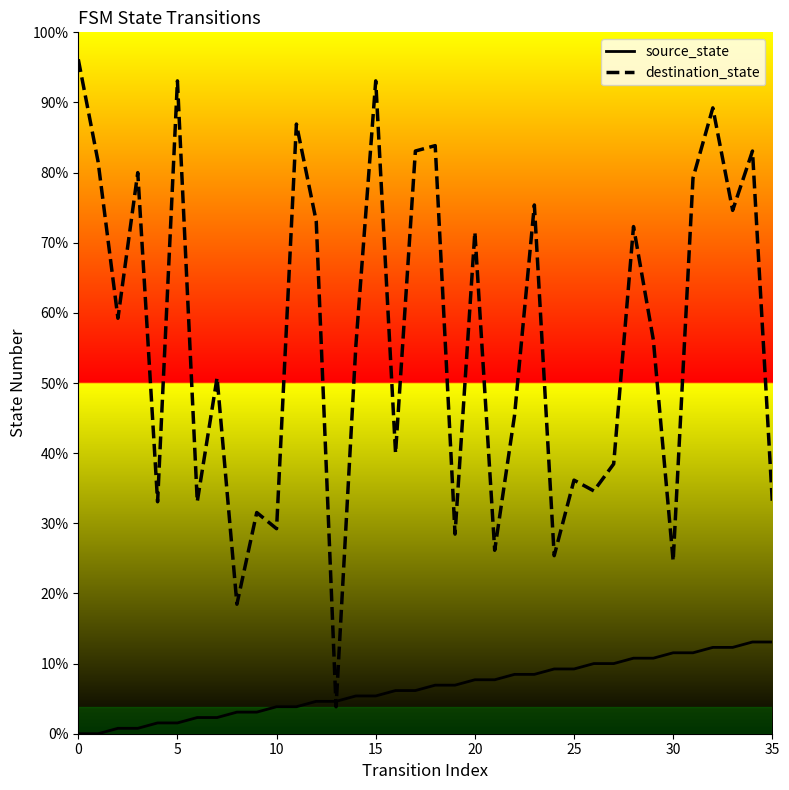

At which category is the sum across all series the highest?

32